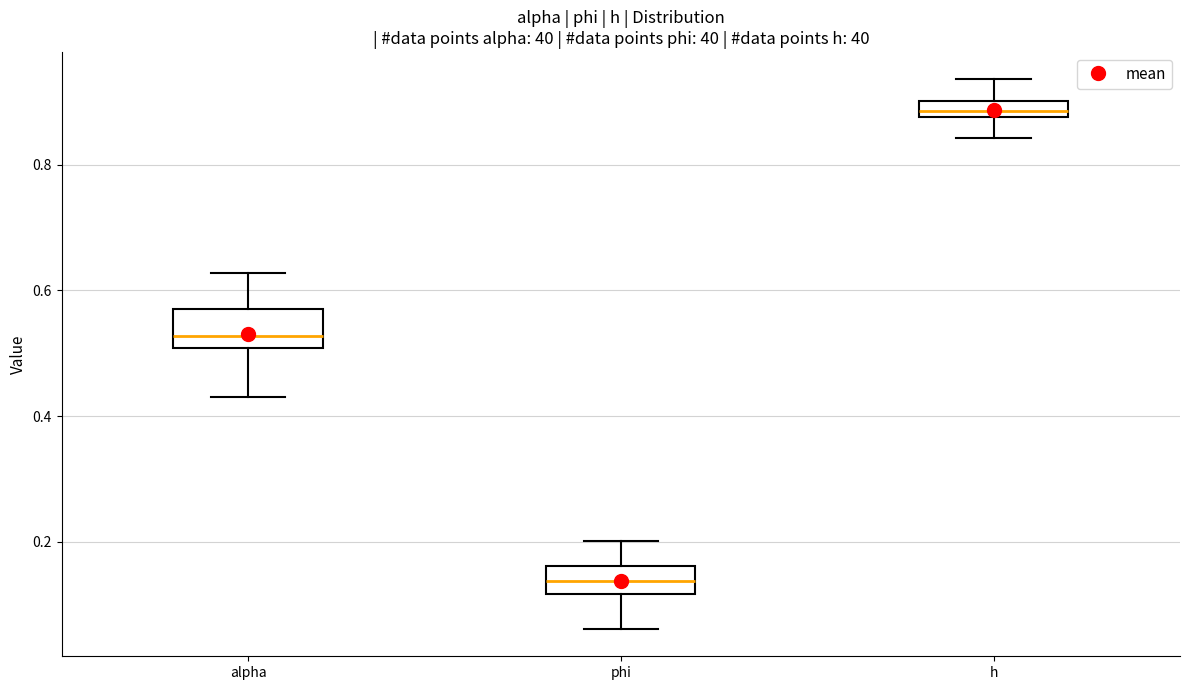

Which box's median line is the lowest?

phi